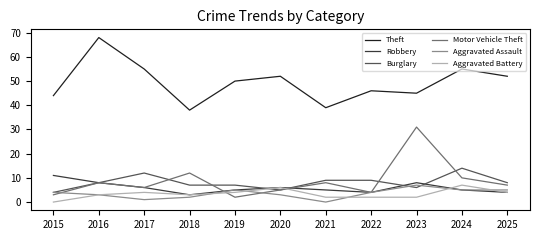

How many positive values does the Aggravated Assault series have?

10